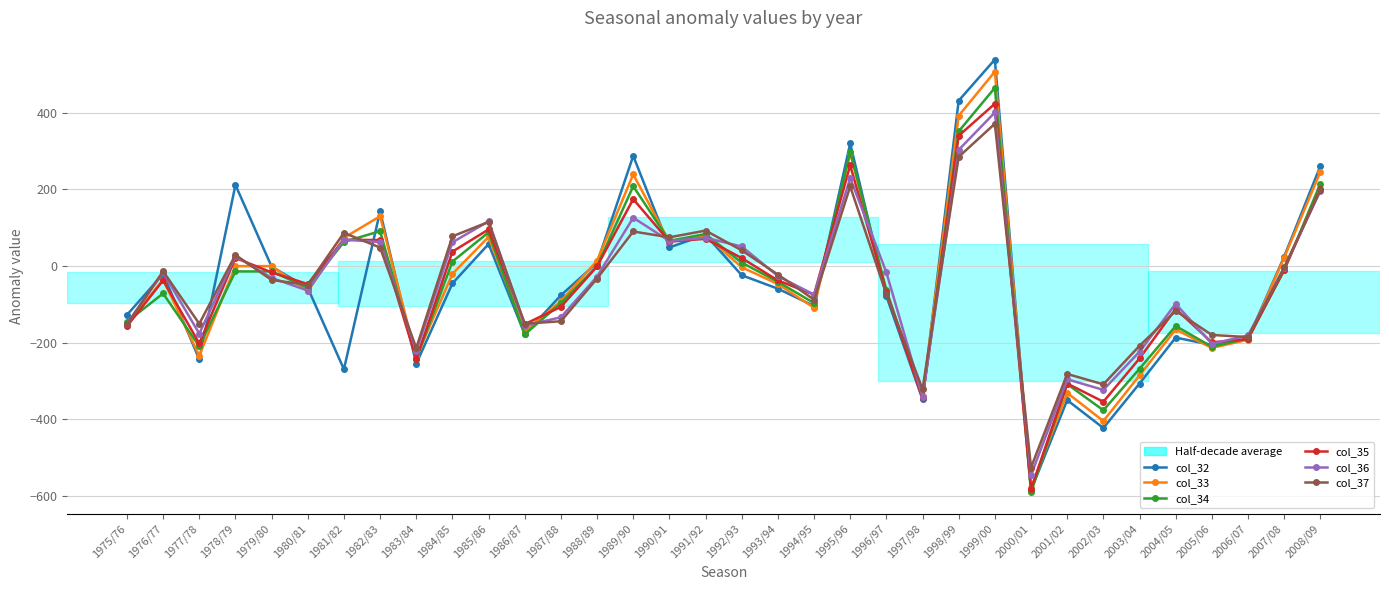

How many data points in col_37 are less than -32?

18